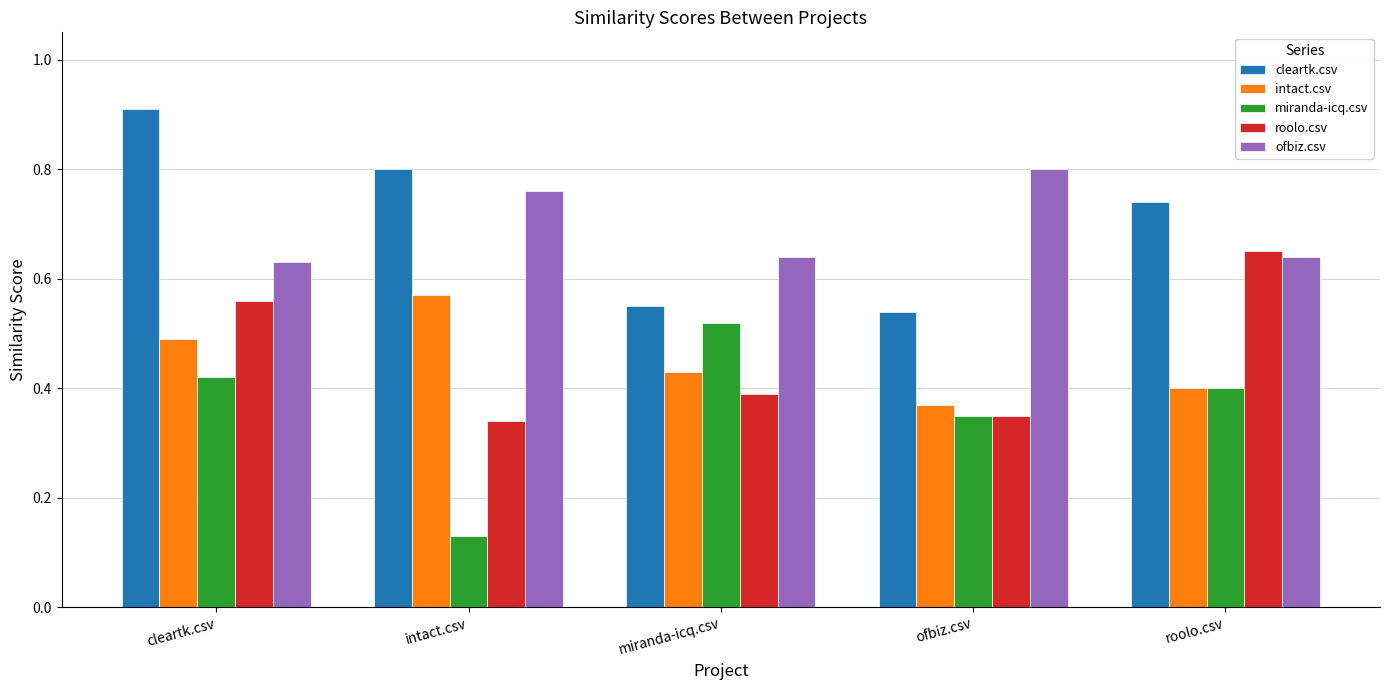

At how many categories does at least one series exceed 0?

5